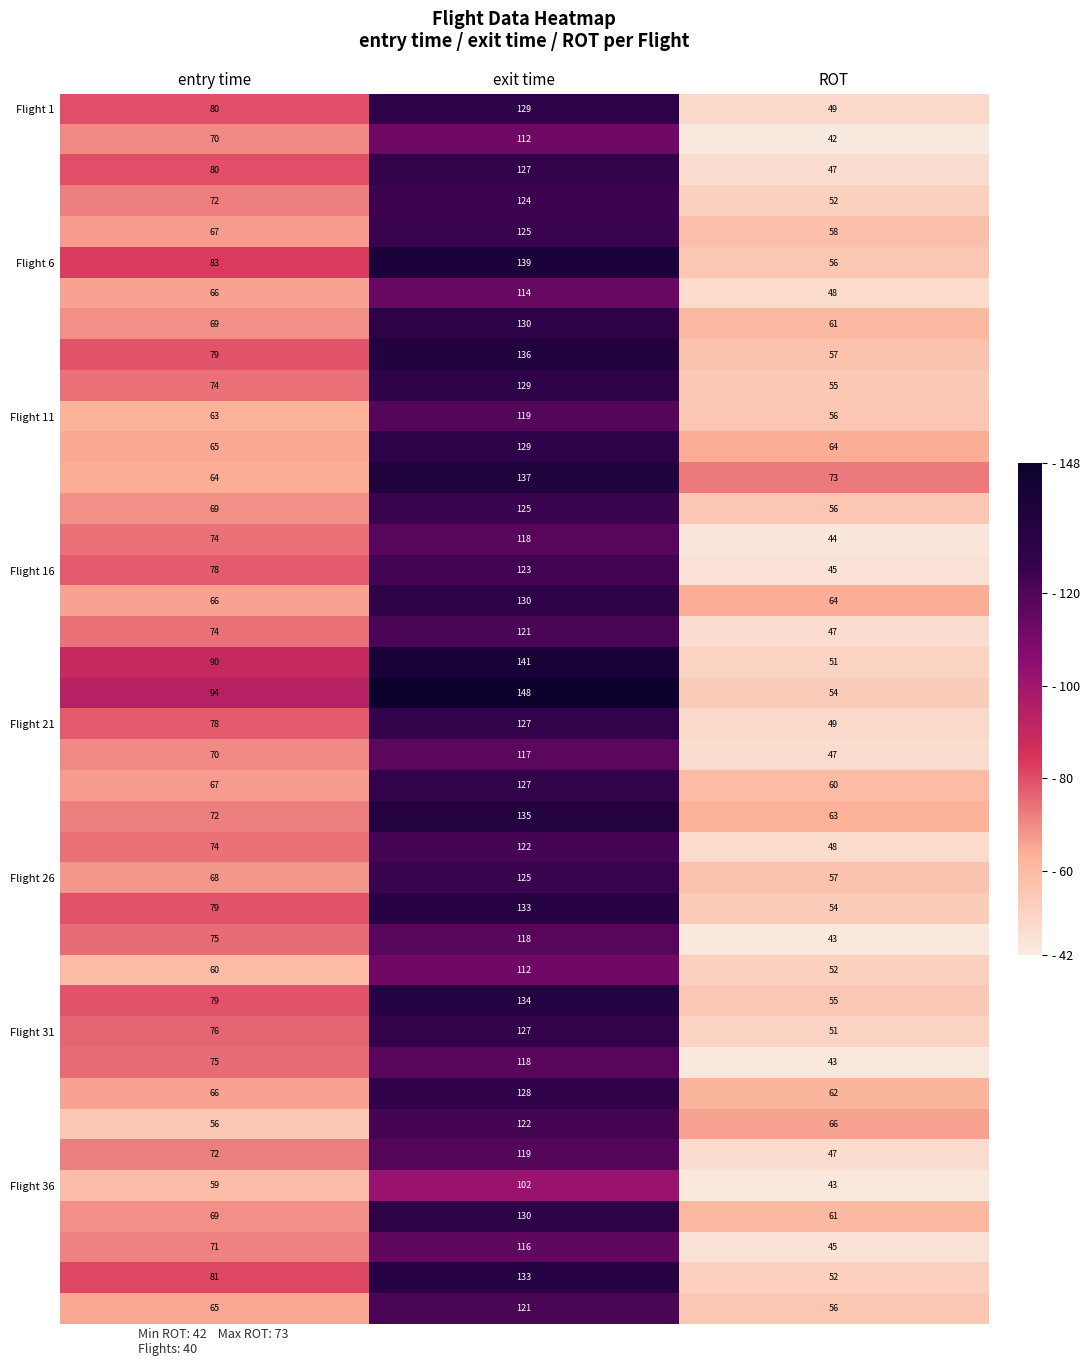

What is the spread (max minus min) of values at ROT?

31